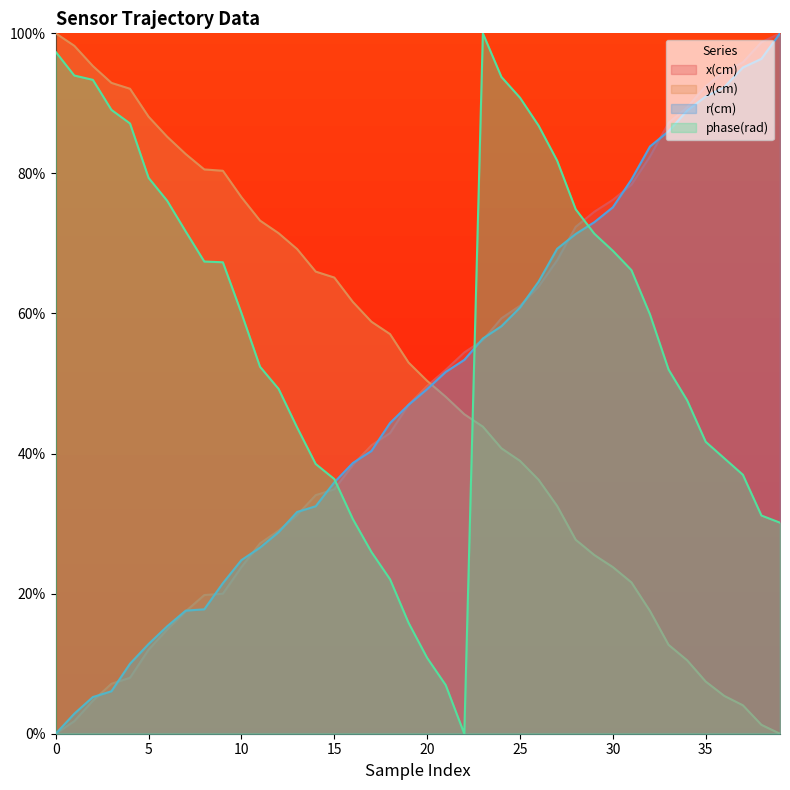

What is the value of the phase(rad) point at the 35th from the left?

47.6